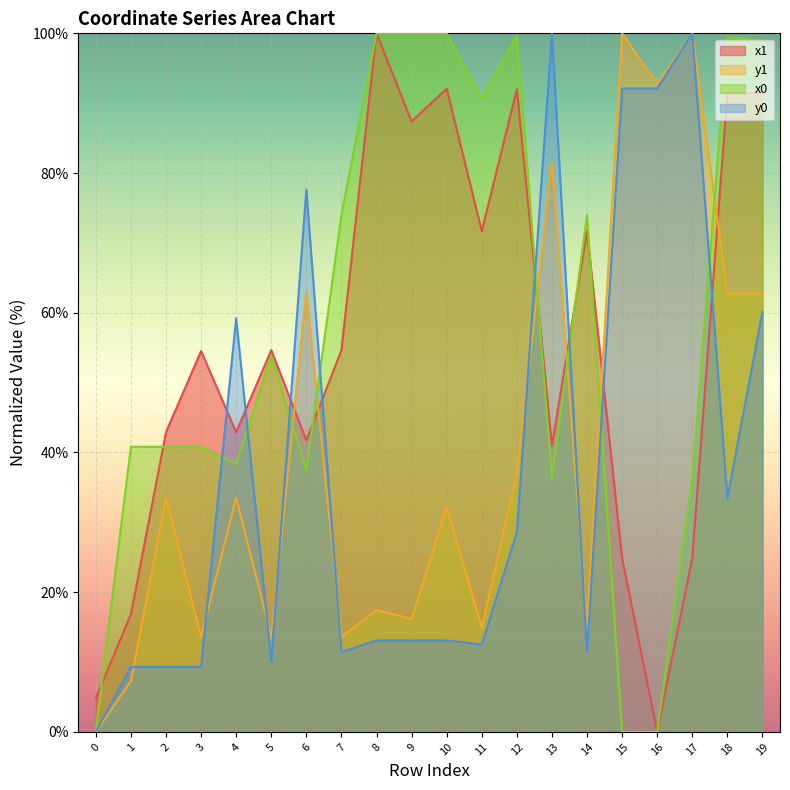

Between 12 and 10, which is larger?

10